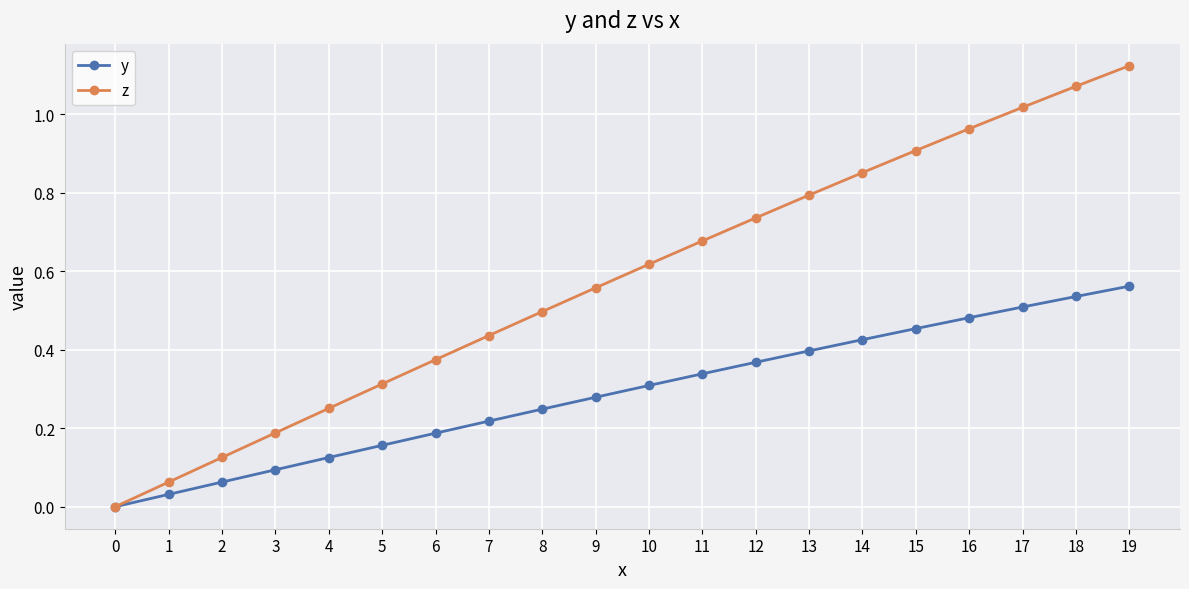

Which series has the largest total across all categories?

z